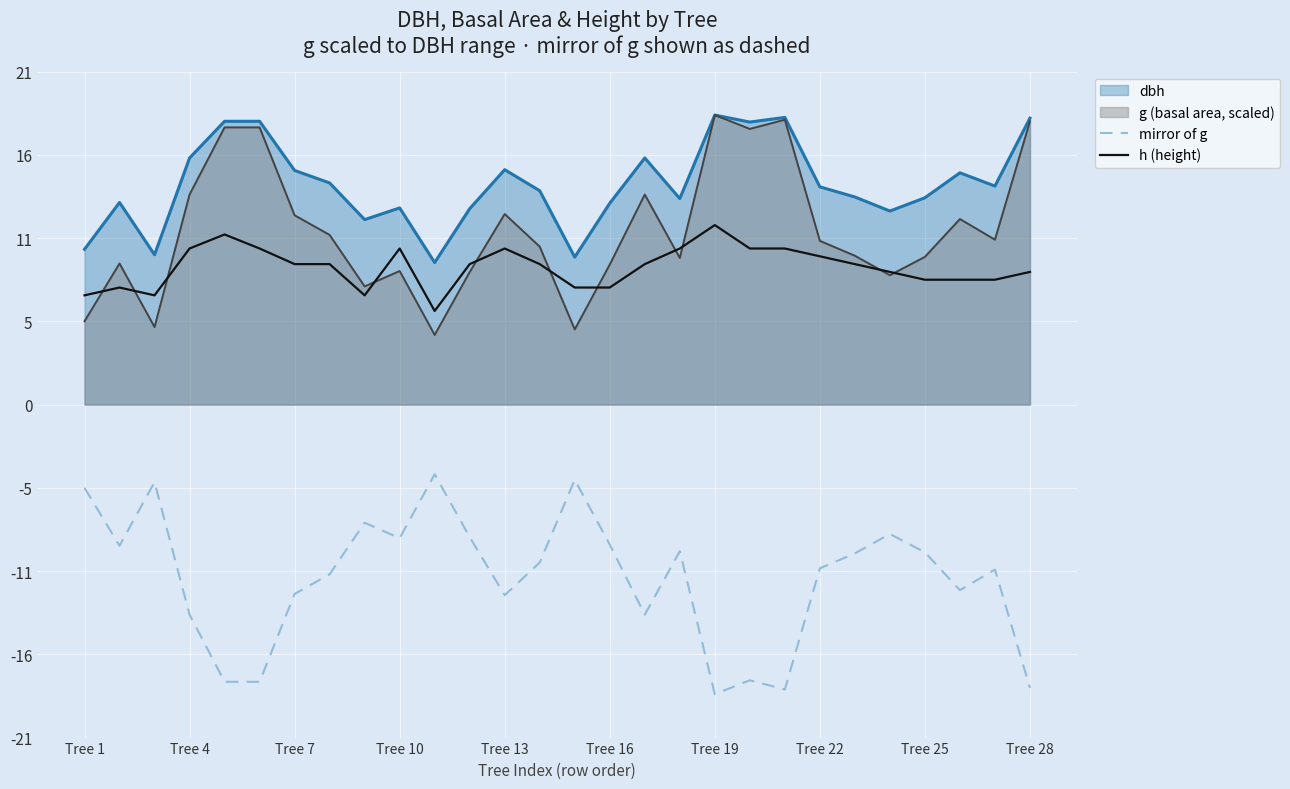

What is the maximum value shown in the chart?

18.6